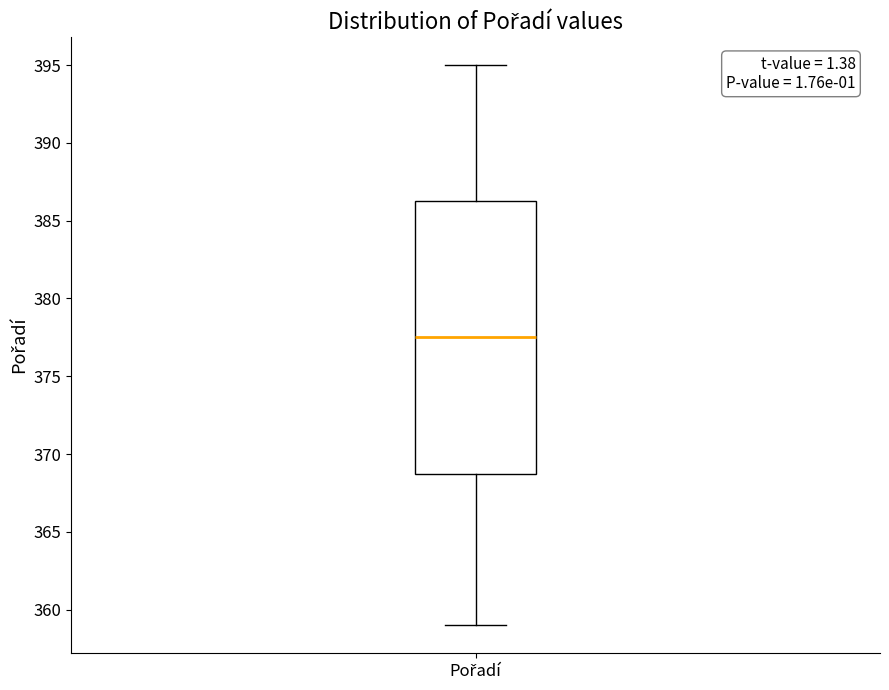

Read this box plot against the y-axis: the position of the median line, the range covered by the box, and the ends of both whiskers. The values are not printed on the chart, so give them approximately, as read against the axis.

median 377.5, box 369.0 to 386.5, whiskers 359.0 to 395.0